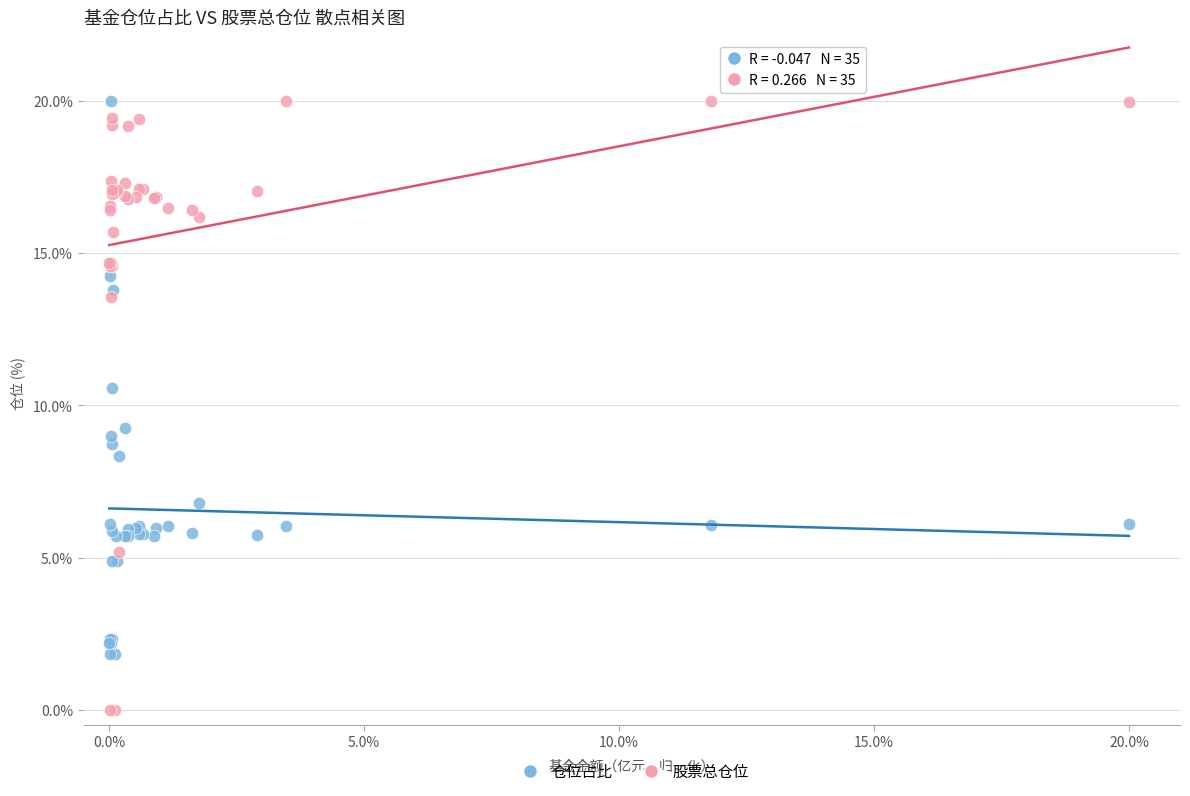

Which series contains the lowest Y value?

股票总仓位